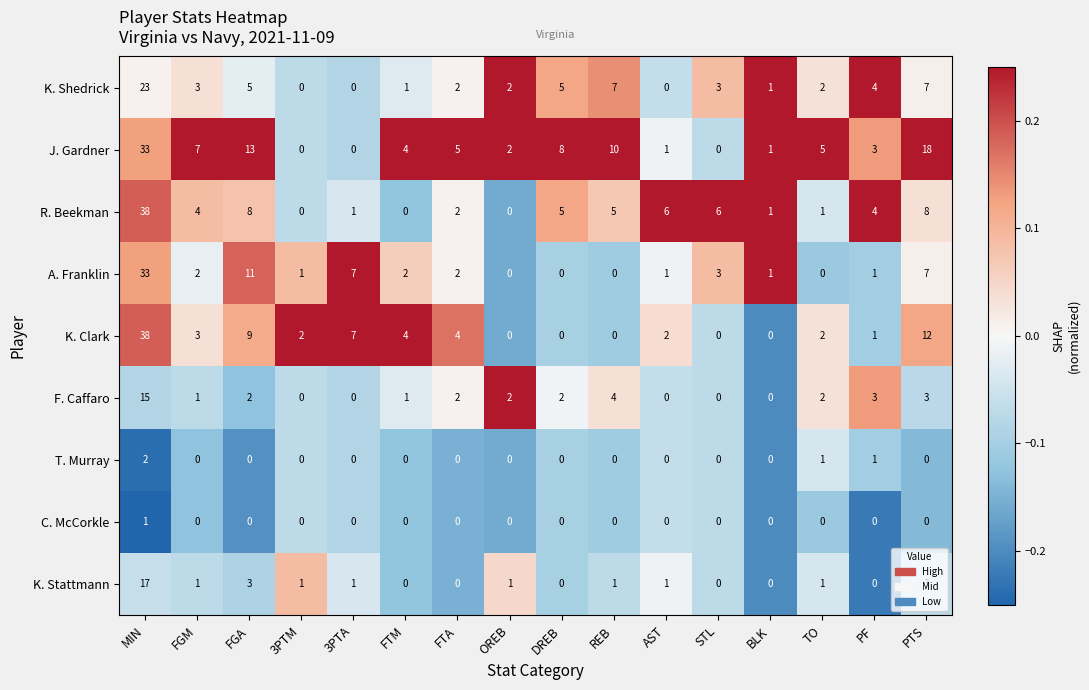

Which category has the highest value in the R. Beekman series?

MIN